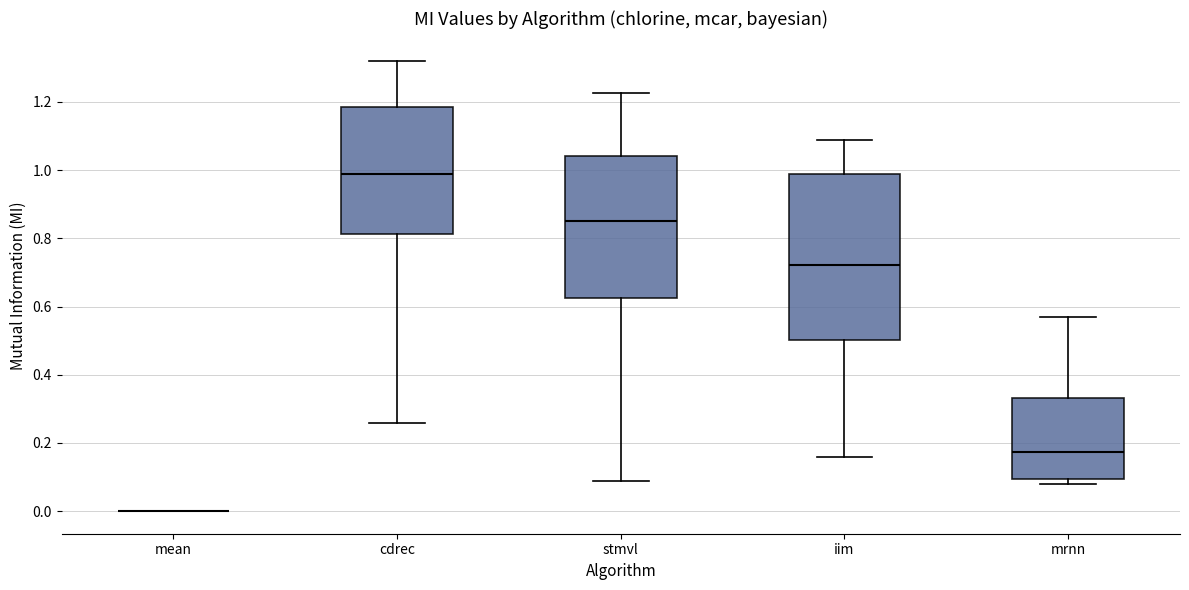

Reading left to right, read every box against the y-axis: the position of its median line, the range the box covers, and the ends of its whiskers. The values are not printed on the chart, so give them approximately, as read against the axis.

mean: box collapsed to a line at 0.00, whiskers 0.00 to 0.00
cdrec: median 0.98, box 0.82 to 1.18, whiskers 0.26 to 1.32
stmvl: median 0.84, box 0.62 to 1.04, whiskers 0.08 to 1.22
iim: median 0.72, box 0.50 to 0.98, whiskers 0.16 to 1.08
mrnn: median 0.18, box 0.10 to 0.34, whiskers 0.08 to 0.56